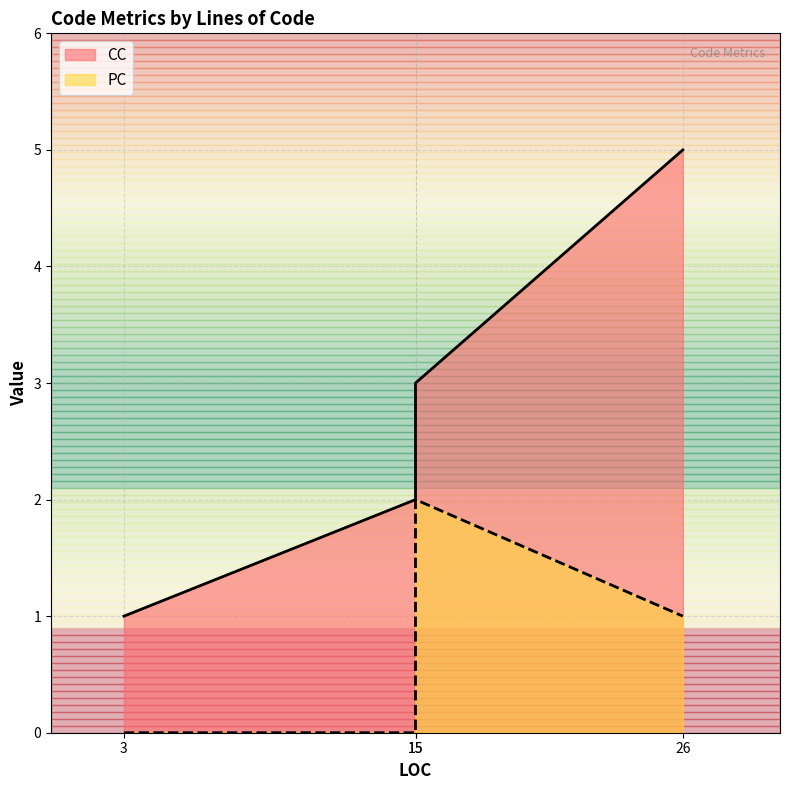

What is the difference between the second highest and minimum values in the CC series?

2